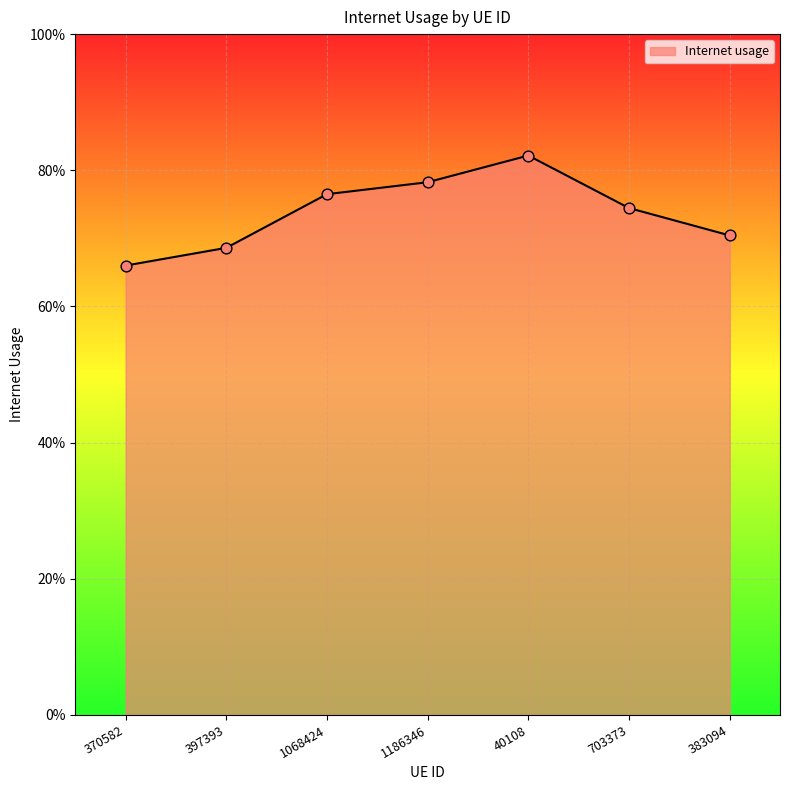

What is the change in value from 370582 to 40108?

+0.2